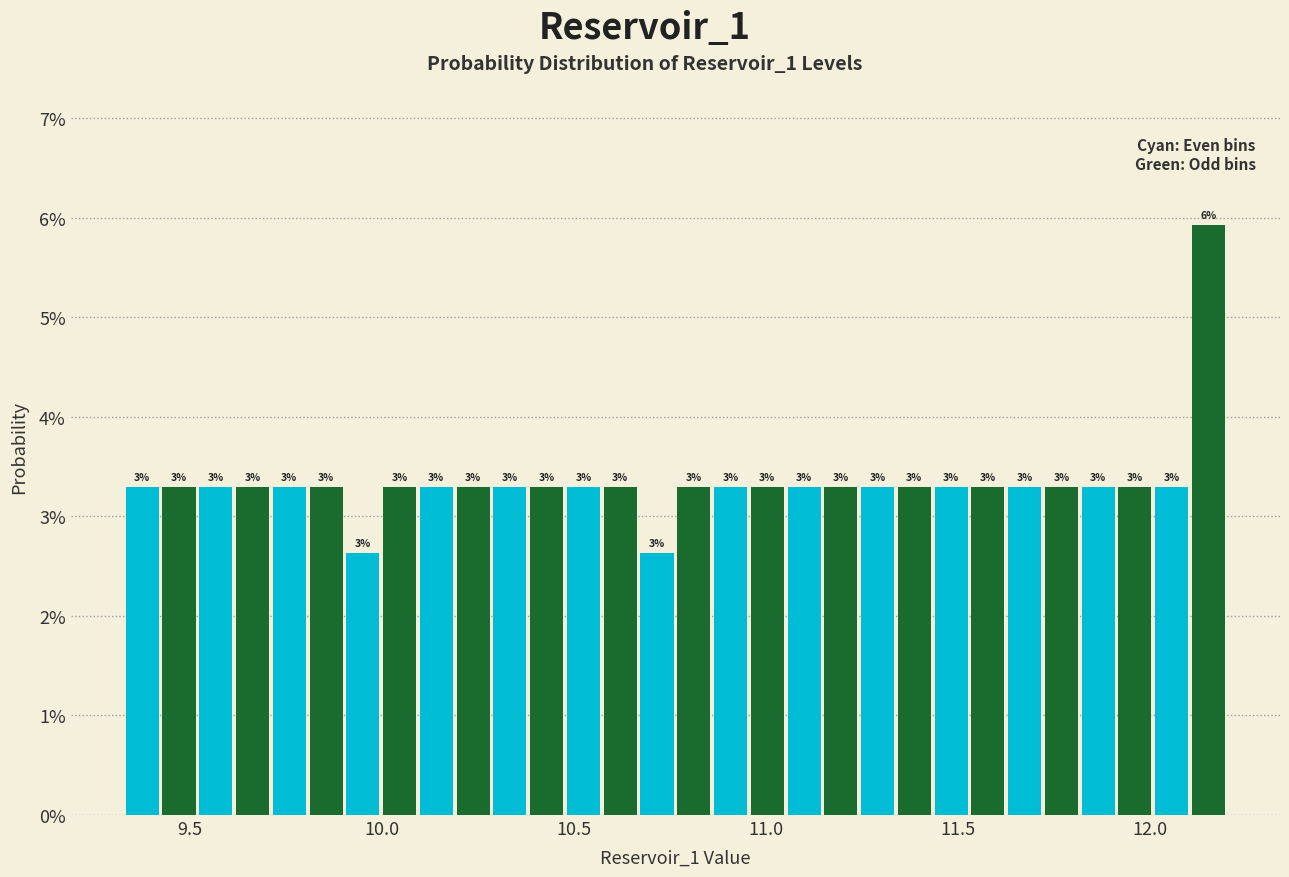

Read against the x-axis, roughly where is the centre of the tallest bar?

12.15